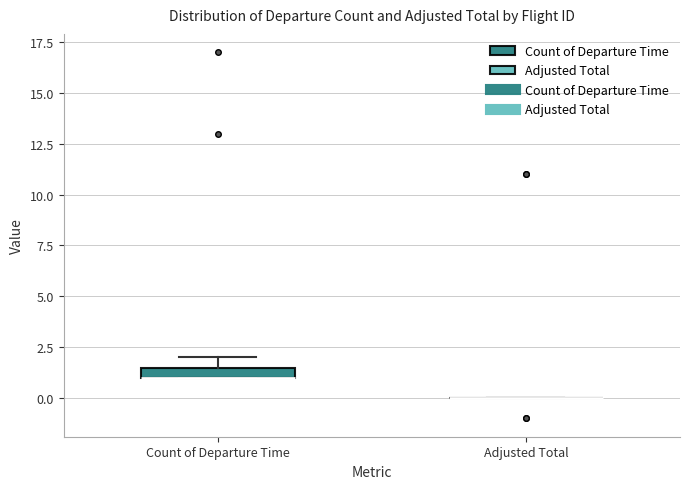

Which box is the tallest, from its lower edge to its upper edge?

Count of Departure Time